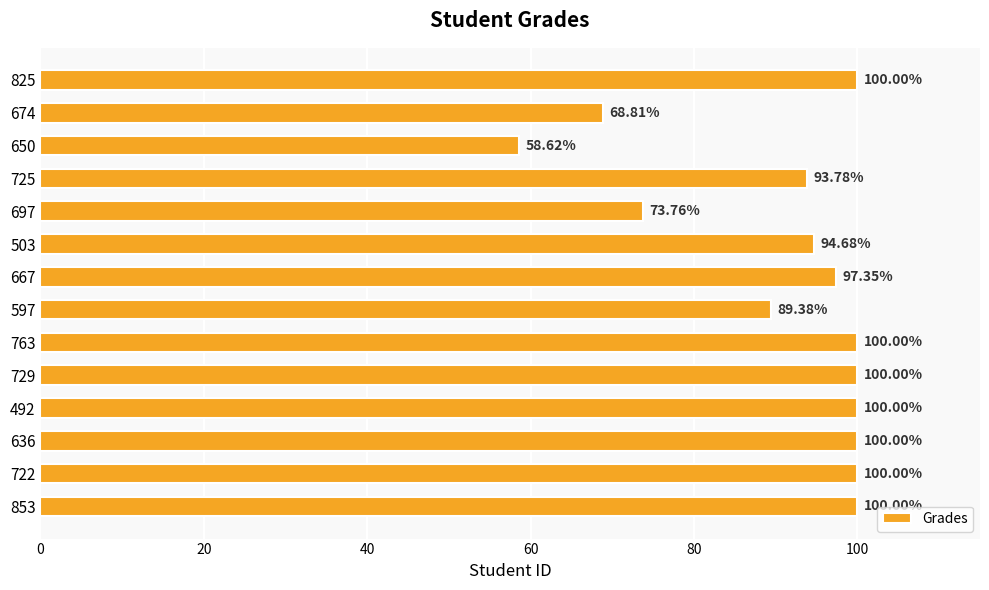

What is the difference between the maximum and minimum values?

41.4